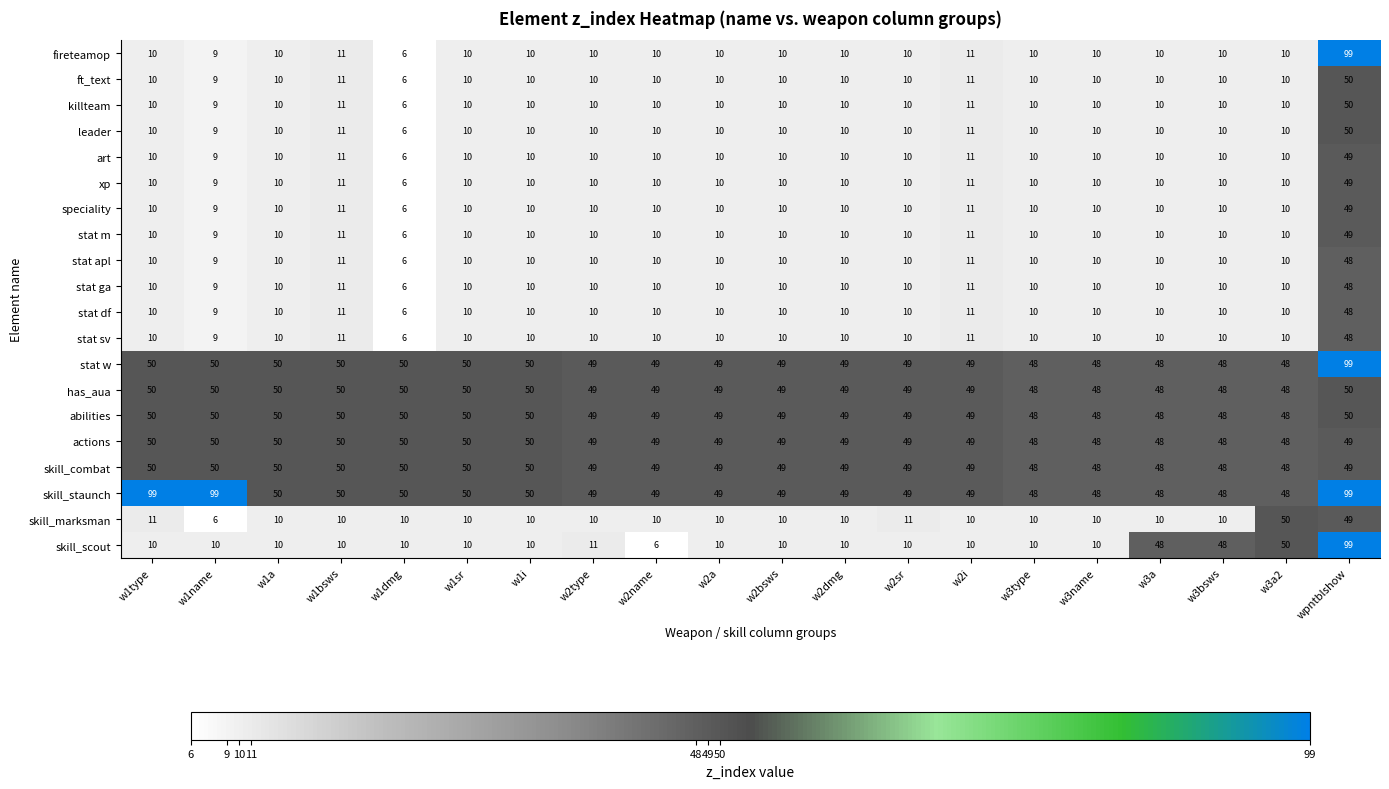

What is the spread (max minus min) of values at w1a?

40